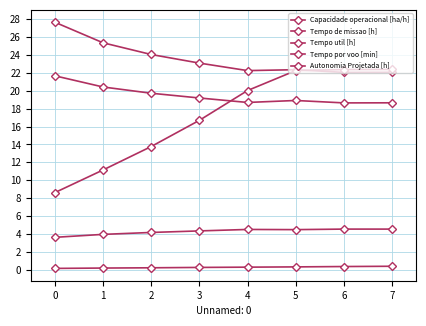

Is it true that Capacidade operacional [ha/h] equals 1.9 at 3?

False